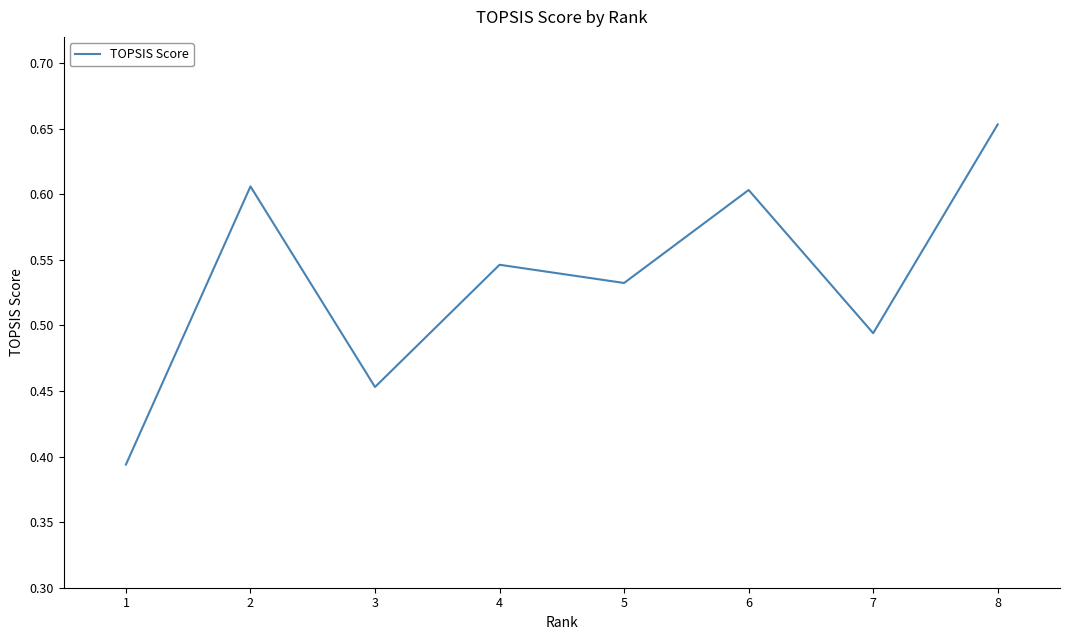

Does the chart have visible grid lines?

No